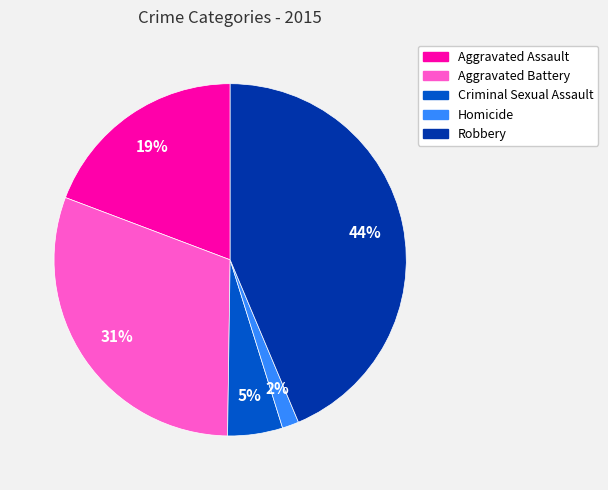

What is the smallest slice in the pie chart?

Homicide